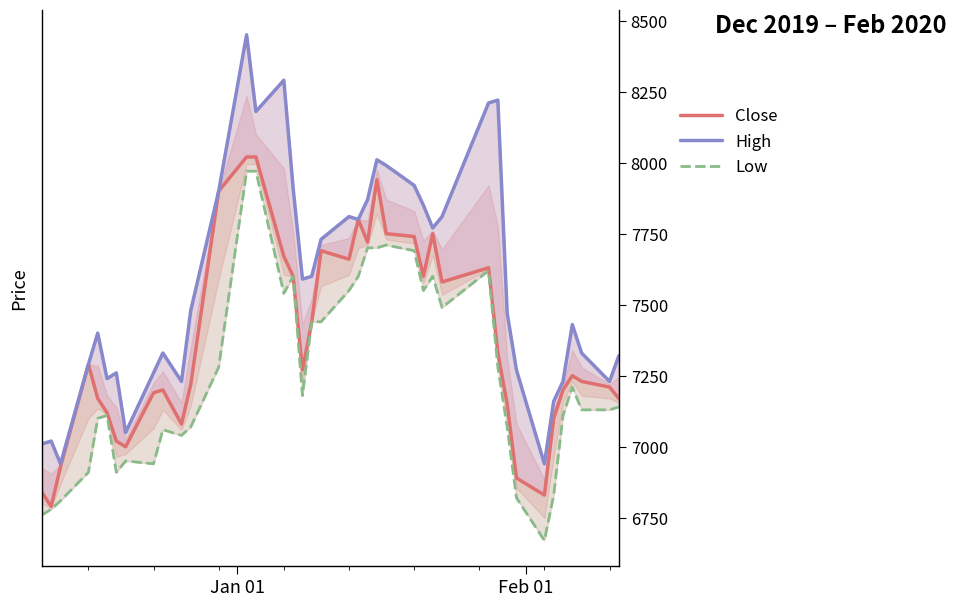

True or false: Low and Close cross at least once.

False